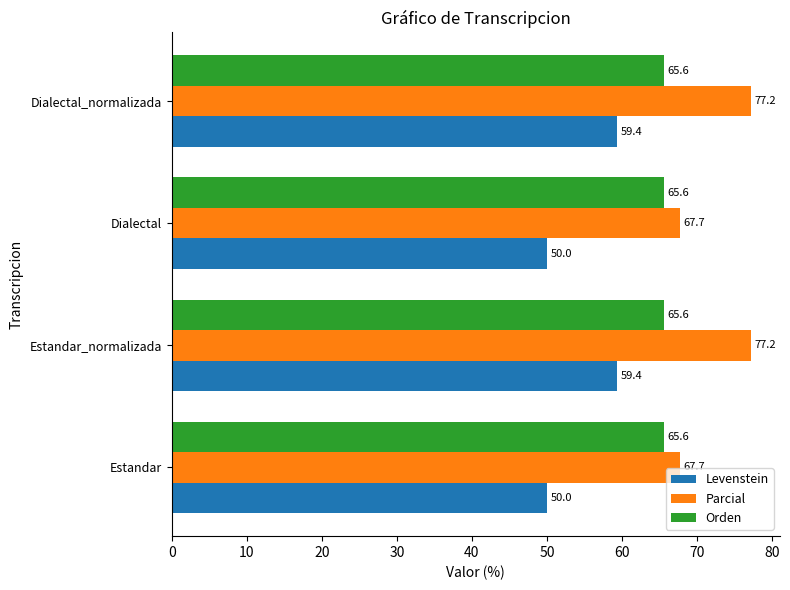

What is the difference between the highest and lowest values at Dialectal_normalizada?

17.8